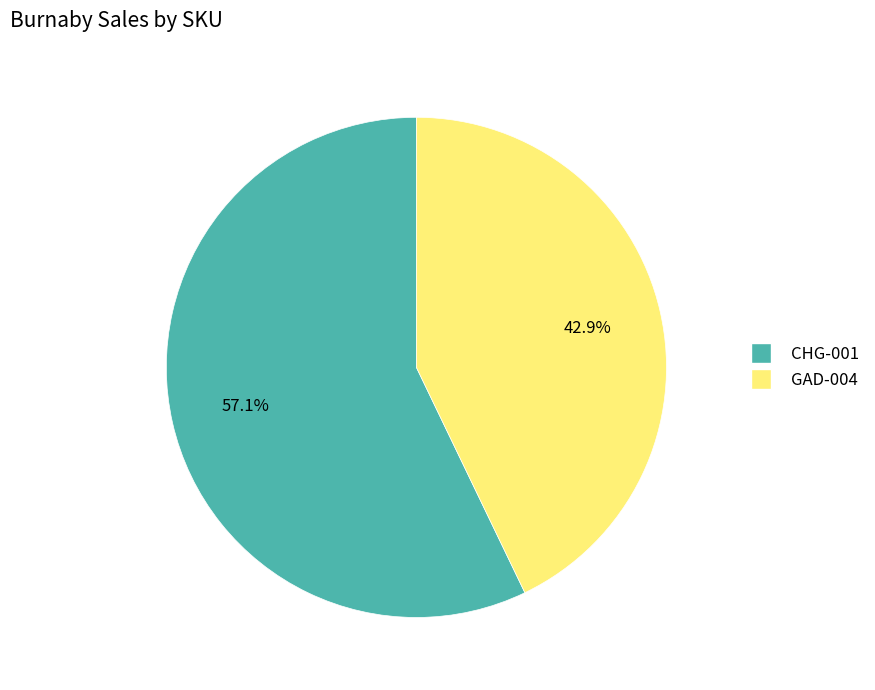

Which category has the biggest portion of the pie?

CHG-001